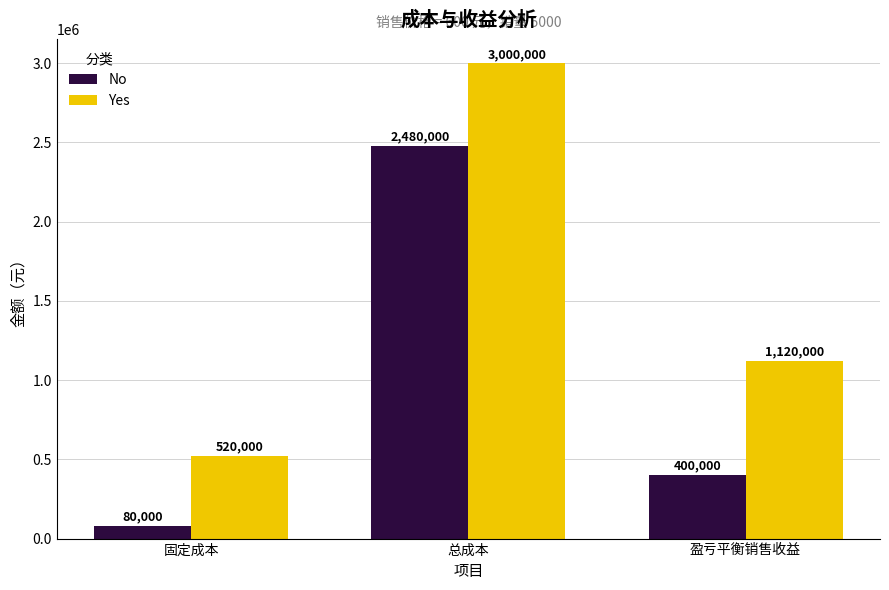

How many series are shown in this chart?

2